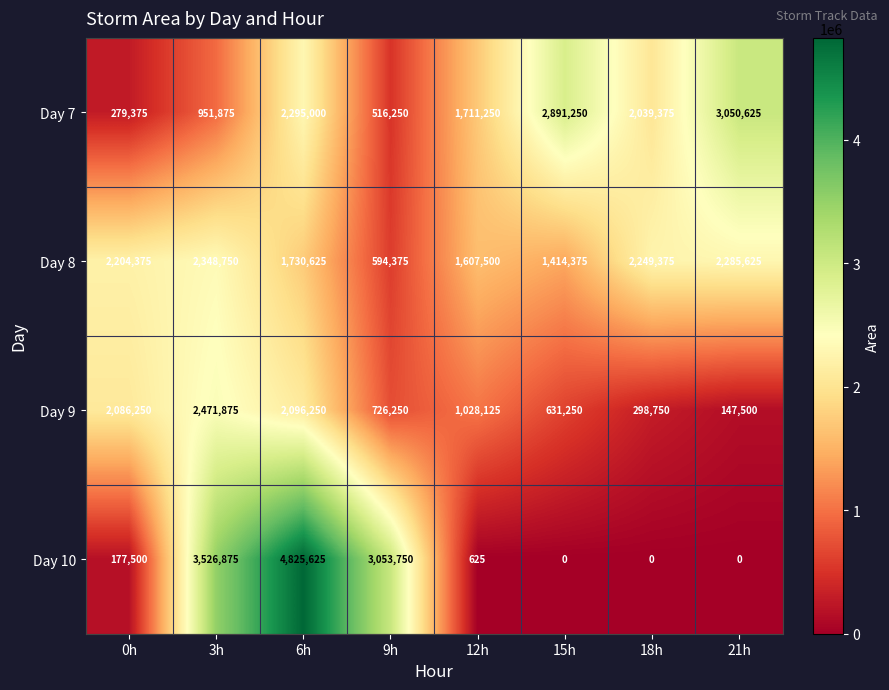

Which series has the largest total across all categories?

Day 8